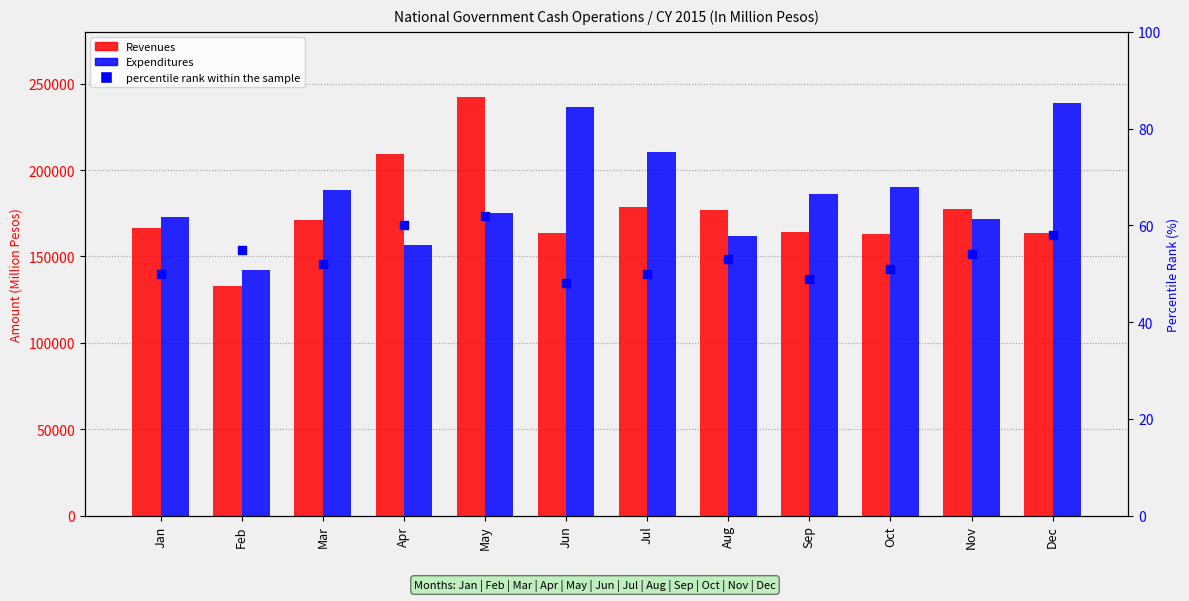

Which series contains the lowest Y value?

percentile rank within the sample